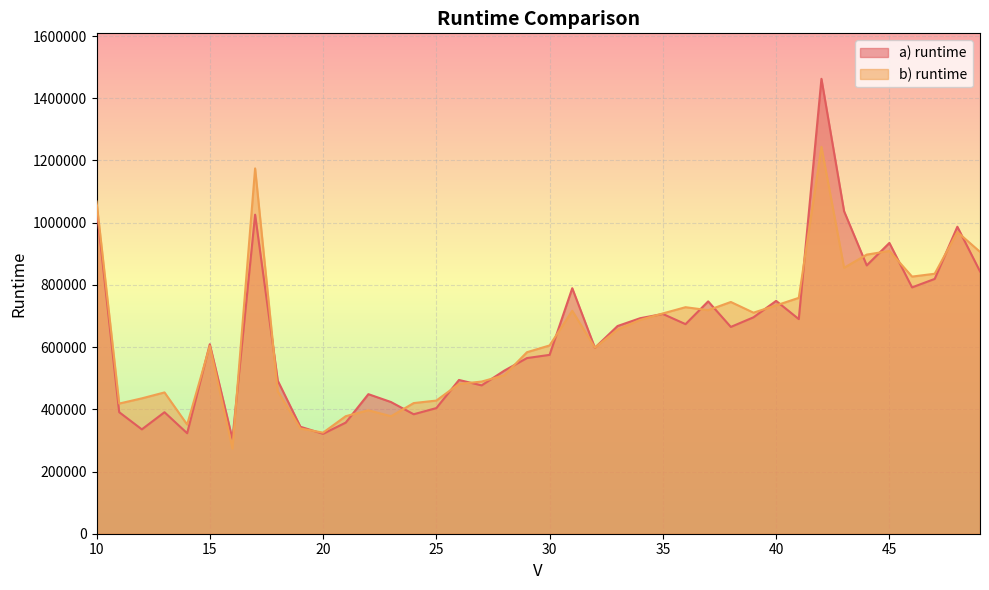

Which series has the largest range (max minus min)?

a) runtime